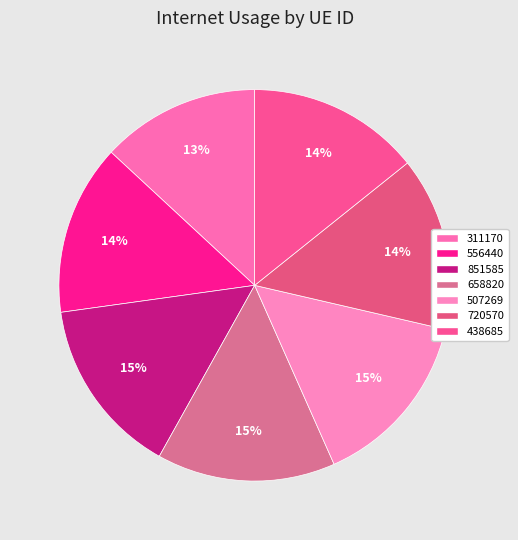

Is there a majority slice in this chart?

No